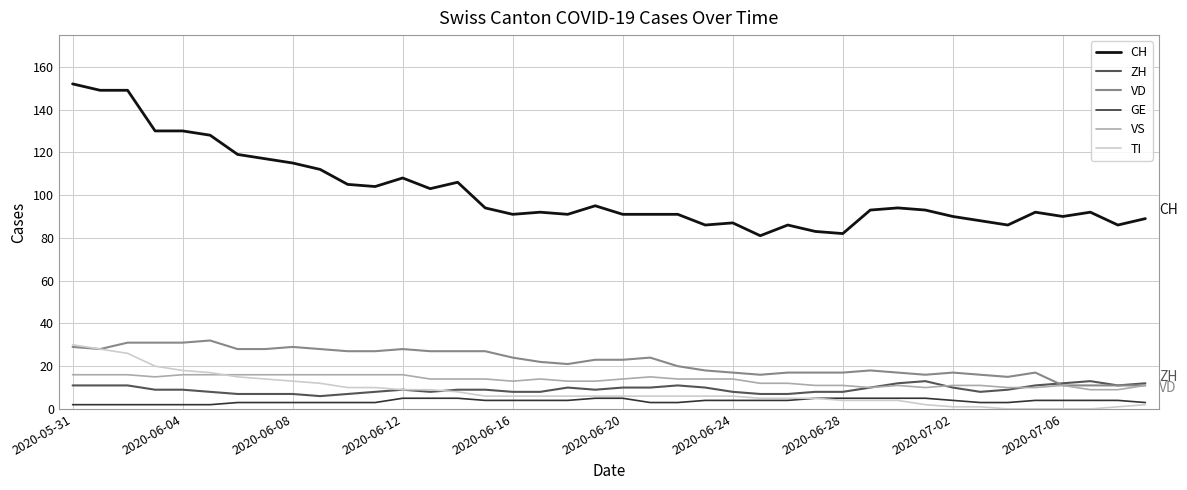

Is this an area chart (filled region under the line)?

No